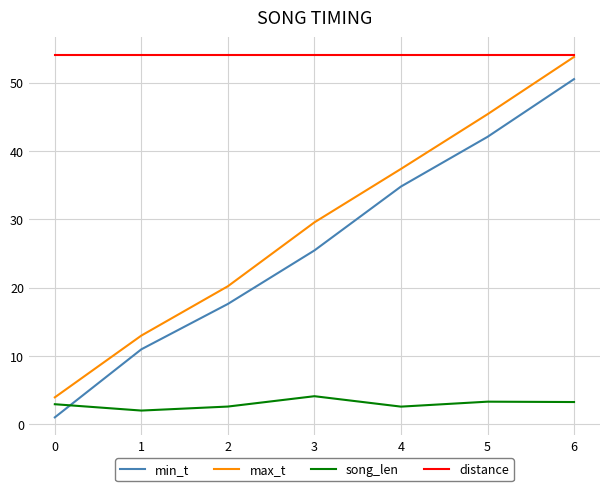

Reading left to right, extract all data points from this chart.

min_t: 1.0	11.0	17.6	25.4	34.8	42.1	50.5
max_t: 3.9	13.0	20.2	29.6	37.4	45.4	53.8
song_len: 2.9	2.0	2.6	4.1	2.6	3.3	3.3
distance: 54.0	54.0	54.0	54.0	54.0	54.0	54.0